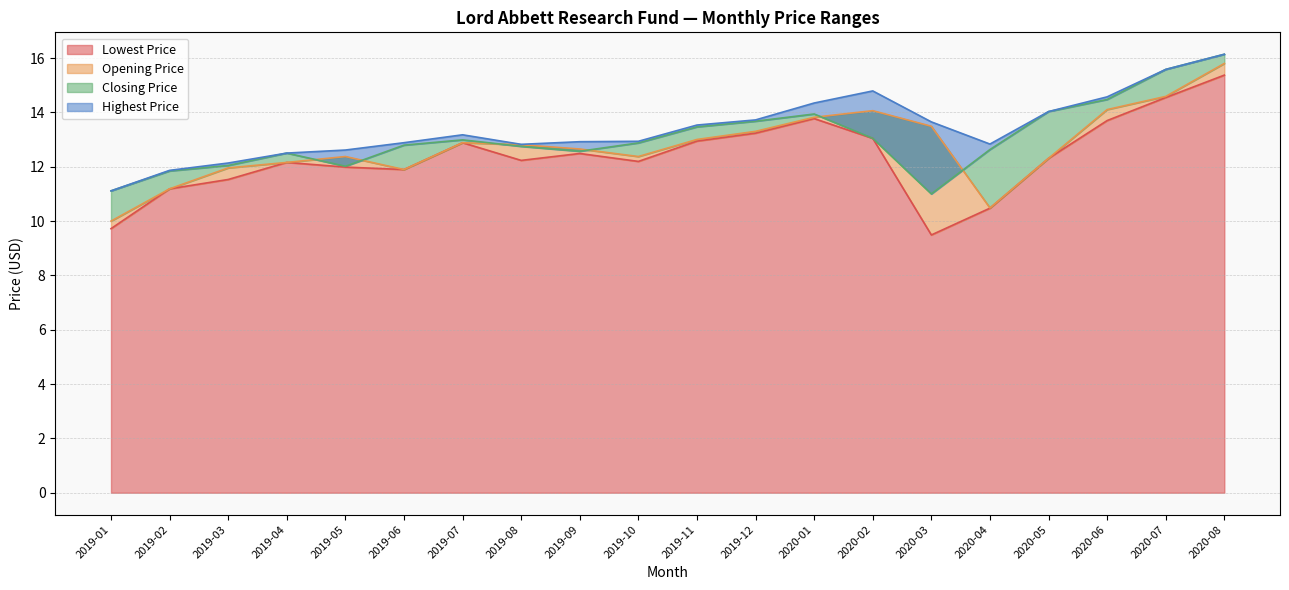

Reading left to right, list all the values displayed in this chart.

Lowest Price: 9.7	11.2	11.5	12.2	12.0	11.9	12.9	12.2	12.5	12.2	12.9	13.2	13.8	13.0	9.5	10.5	12.3	13.7	14.6	15.4
Opening Price: 10.0	11.2	12.0	12.2	12.4	11.9	12.9	12.8	12.7	12.4	13.0	13.3	13.8	14.1	13.5	10.5	12.3	14.1	14.6	15.8
Closing Price: 11.1	11.8	12.0	12.5	12.0	12.8	13.0	12.8	12.6	12.9	13.5	13.7	13.9	13.0	11.0	12.6	14.0	14.5	15.6	16.1
Highest Price: 11.1	11.9	12.1	12.5	12.6	12.9	13.2	12.8	12.9	12.9	13.5	13.7	14.3	14.8	13.7	12.8	14.0	14.6	15.6	16.1